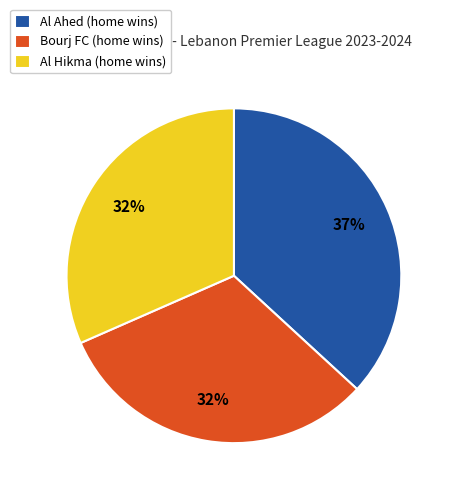

Between Al Ahed (home wins) and Al Hikma (home wins), which is larger?

Al Ahed (home wins)